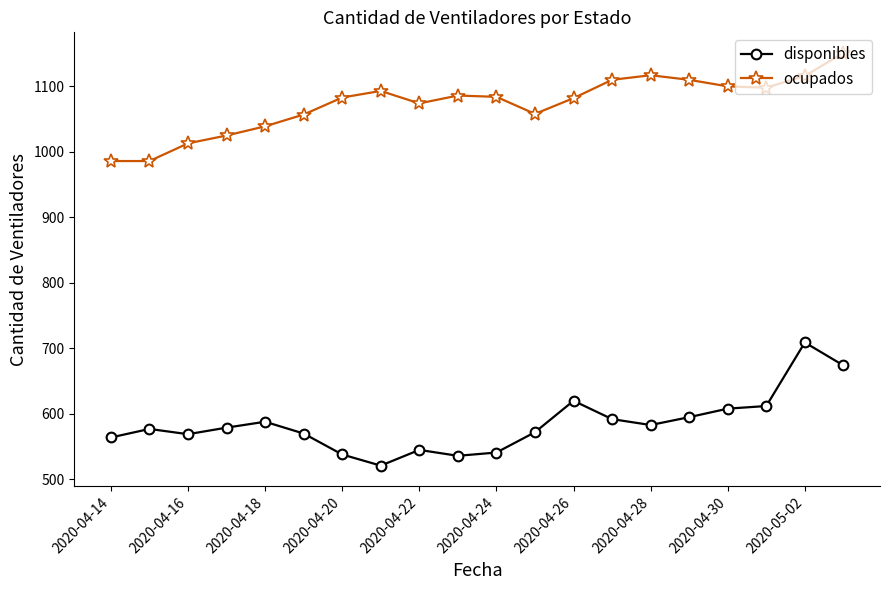

What is the value of the ocupados point at the 16th from the left?

1110